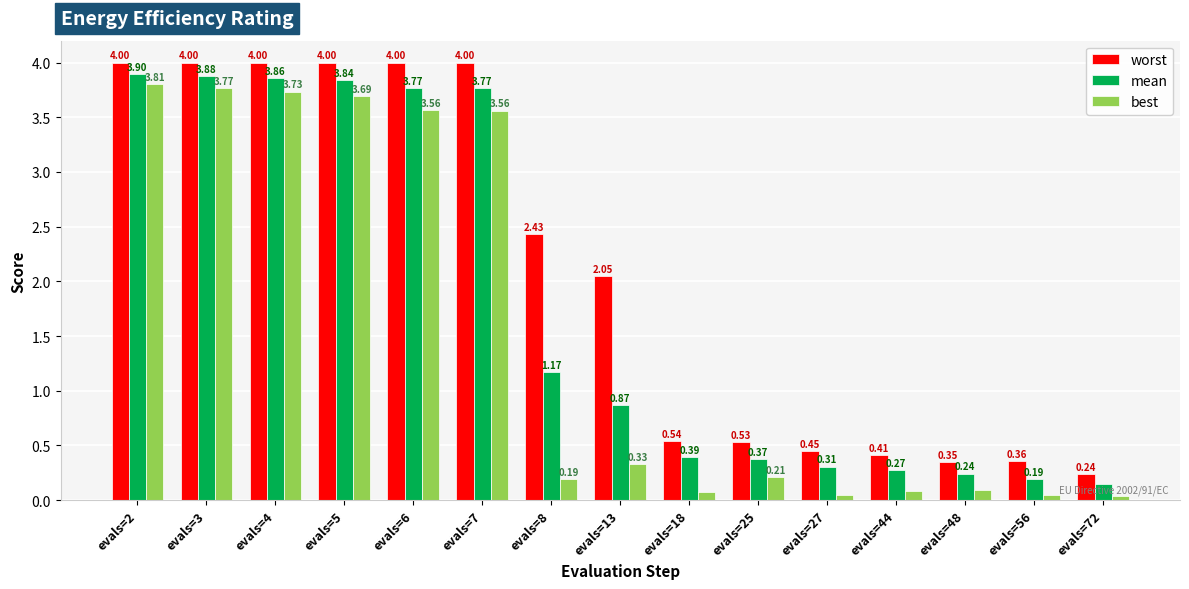

Which series has the widest spread of values?

best